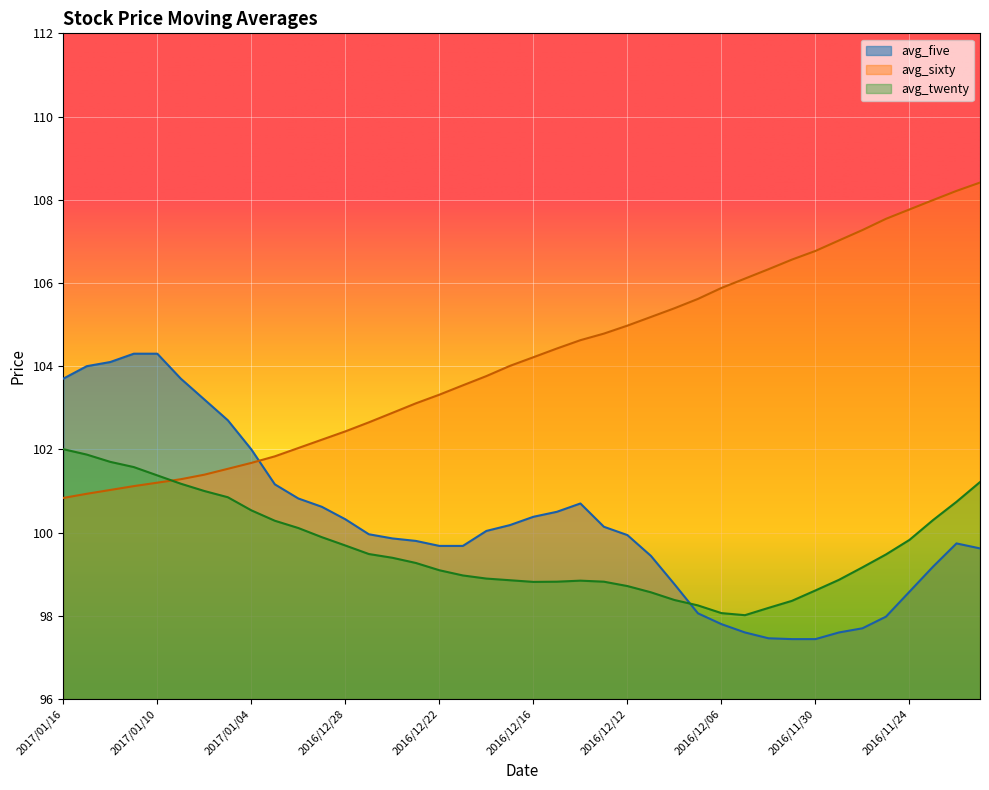

What is the difference between the maximum and minimum values in the avg_five series?

6.9